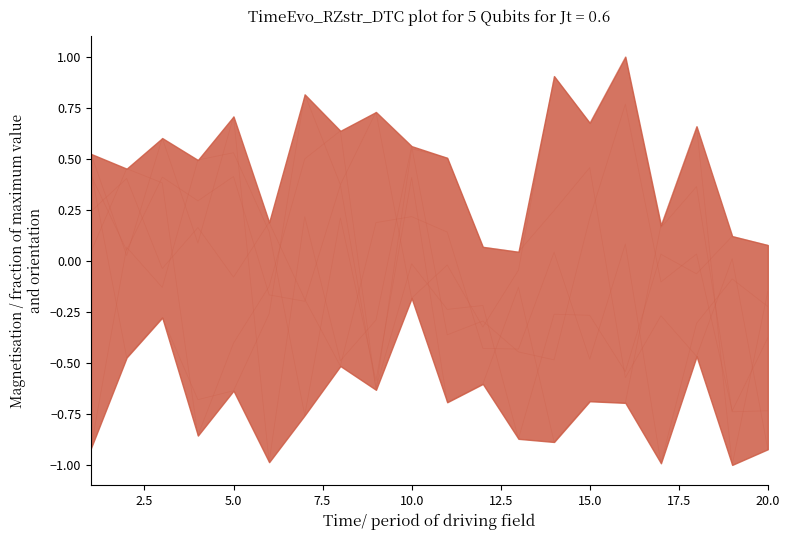

Is it true that x1 equals 0.2 at 10?

False